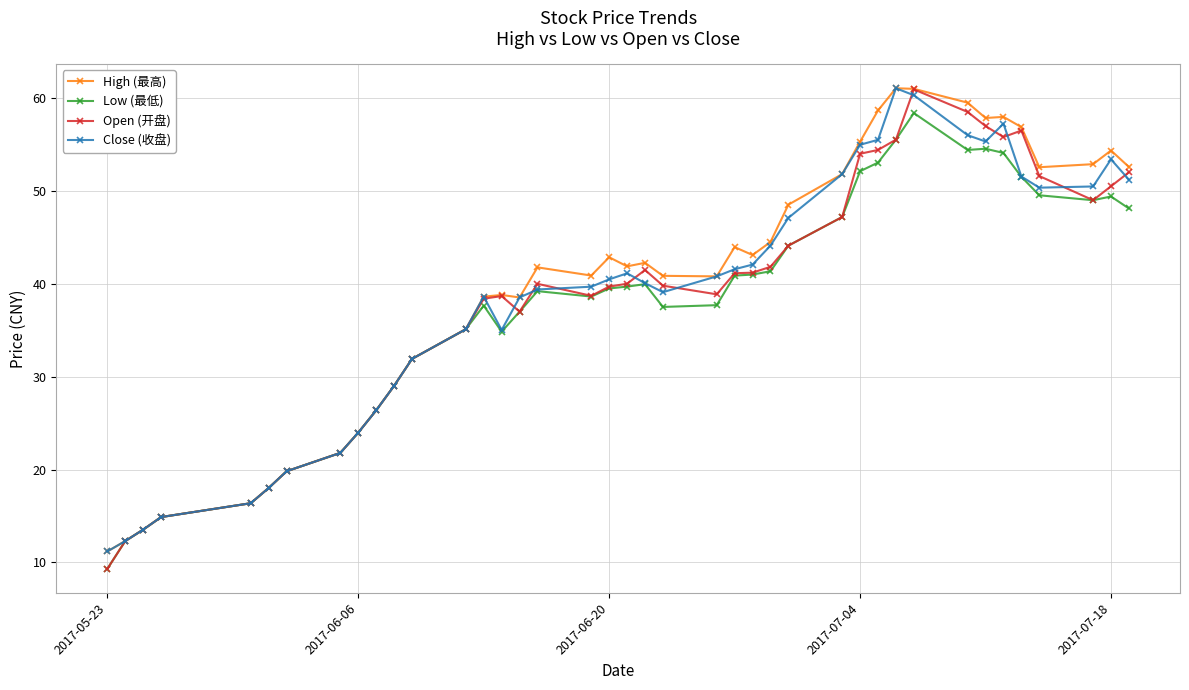

What is the minimum value shown in the chart?

9.3